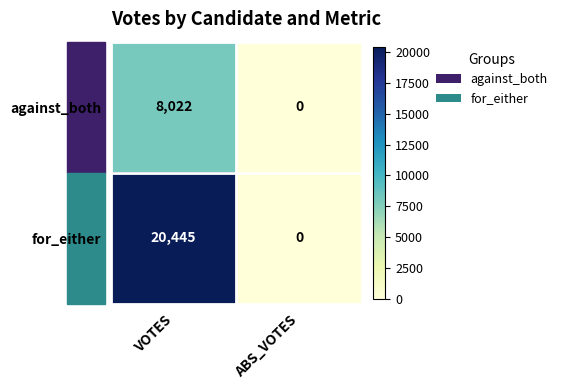

True or false: against_both has a value of 12195 at VOTES.

False